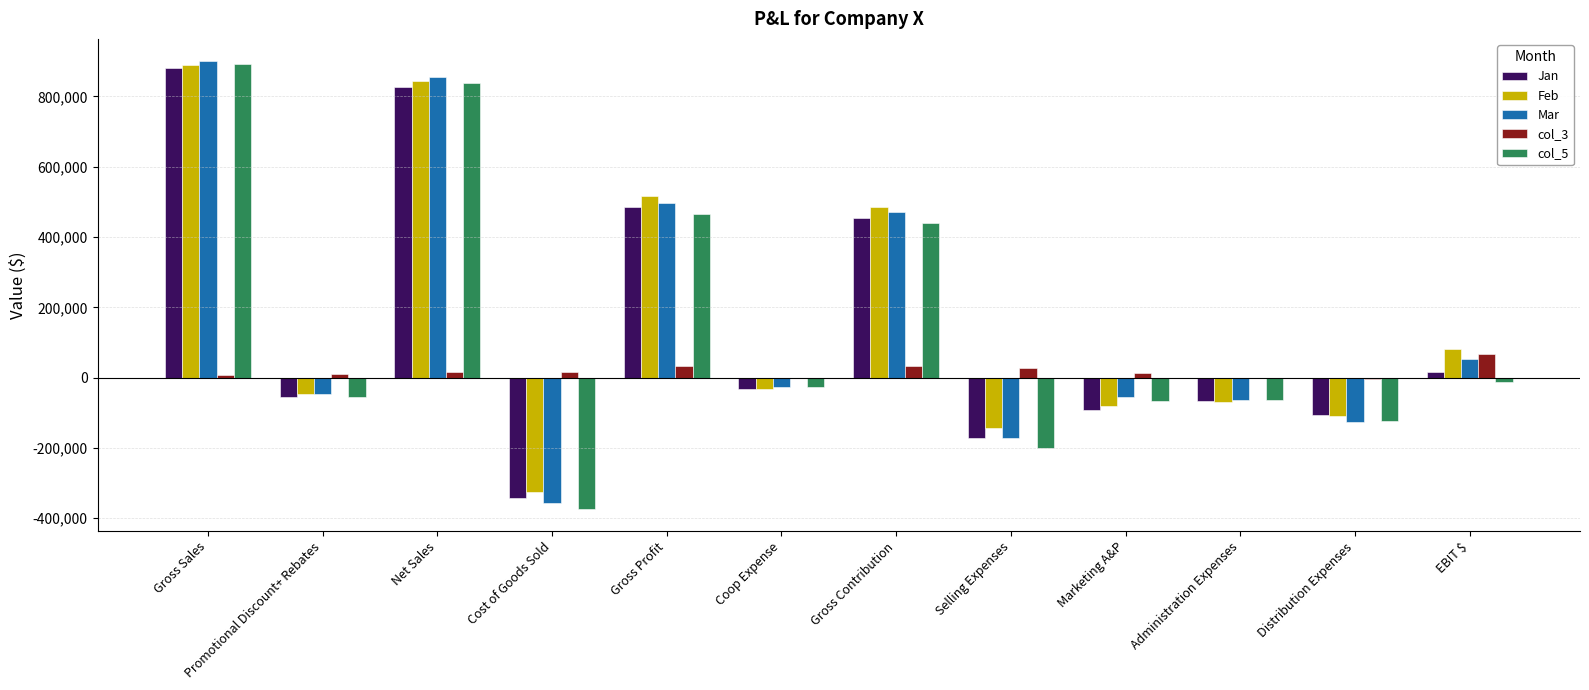

Are the bars horizontal?

No